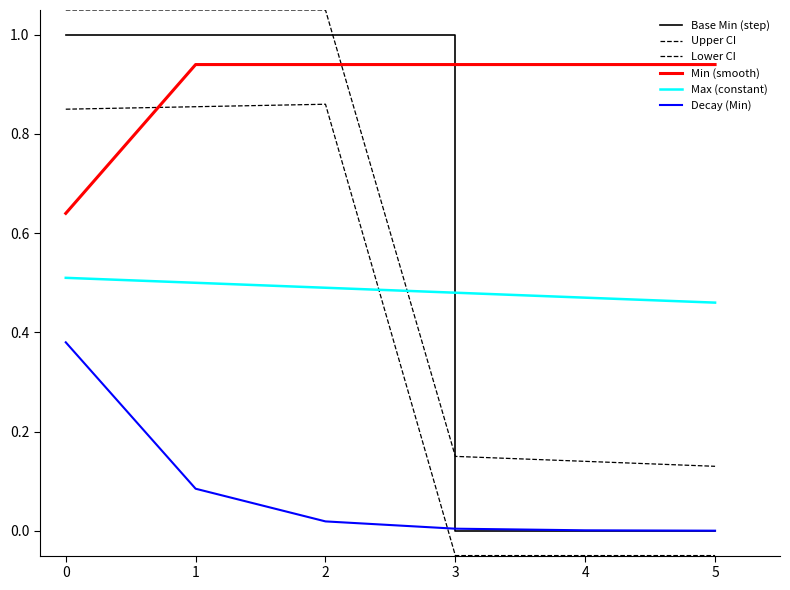

Read the Lower CI value at 4.

-0.1